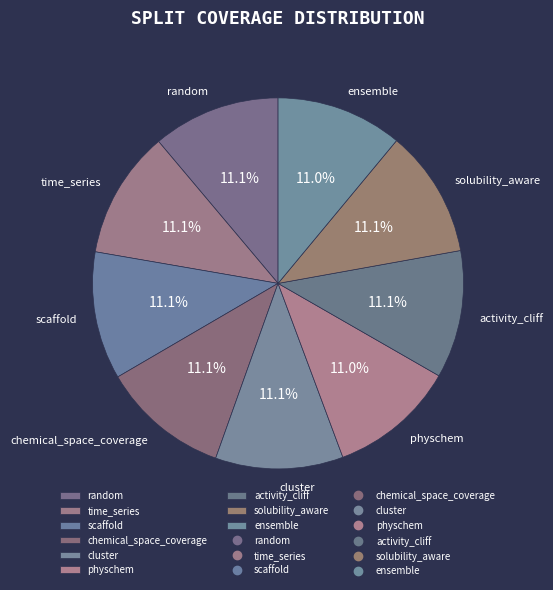

The ensemble slice represents 11% of the pie. True or false?

True